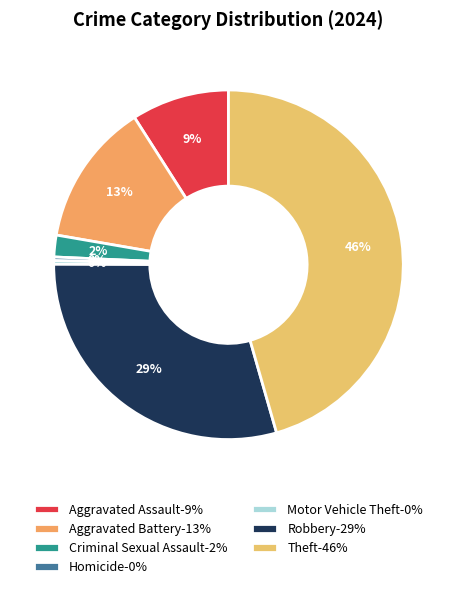

To the nearest percent, what percentage of the pie is Criminal Sexual Assault?

2%